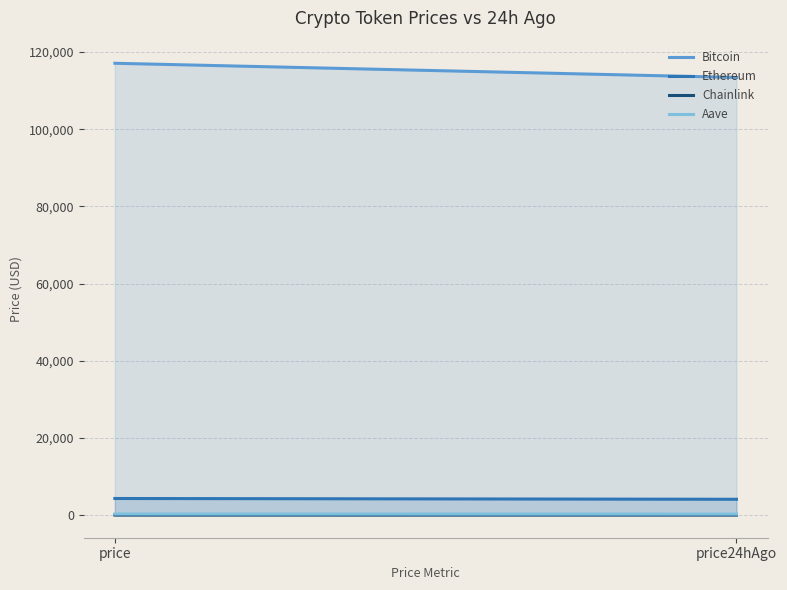

What is the label of the 1st point from the right?

price24hAgo